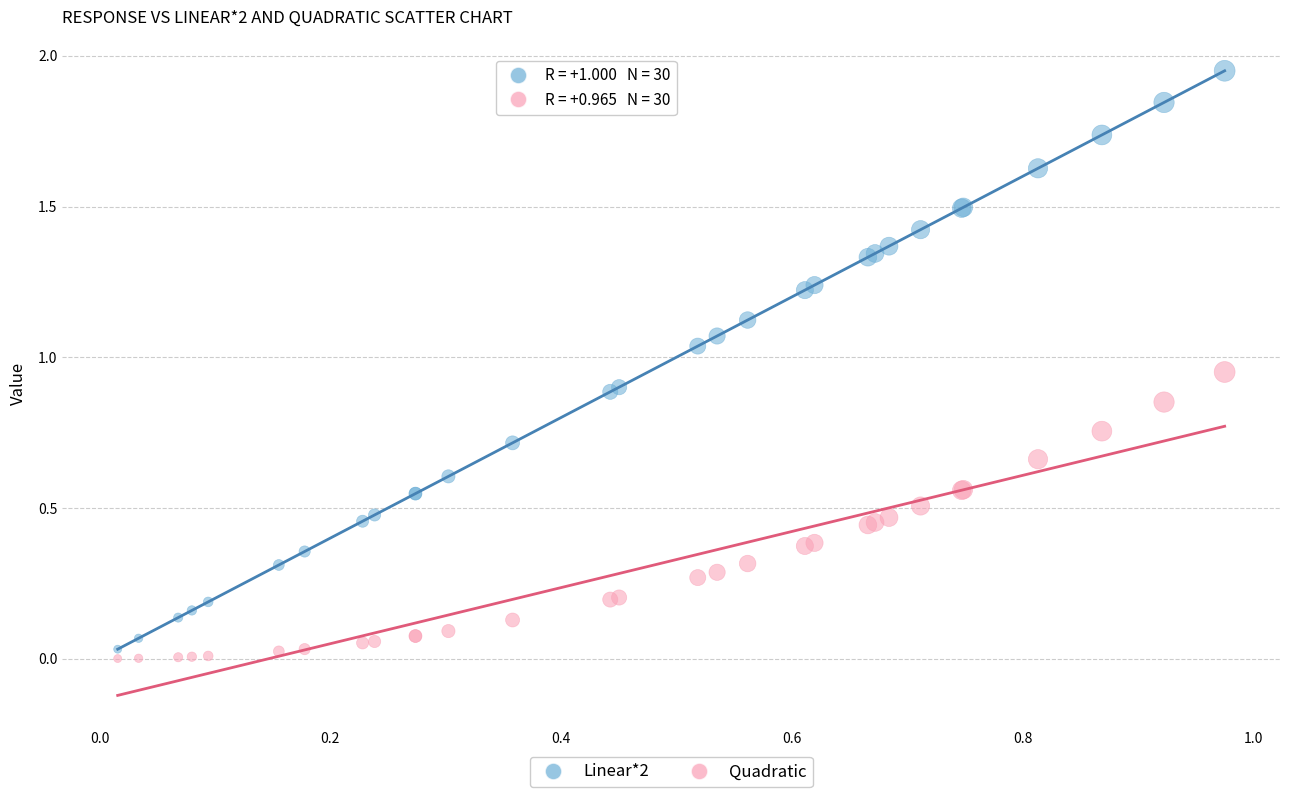

What are all the series names shown in the legend?

Linear*2, Quadratic